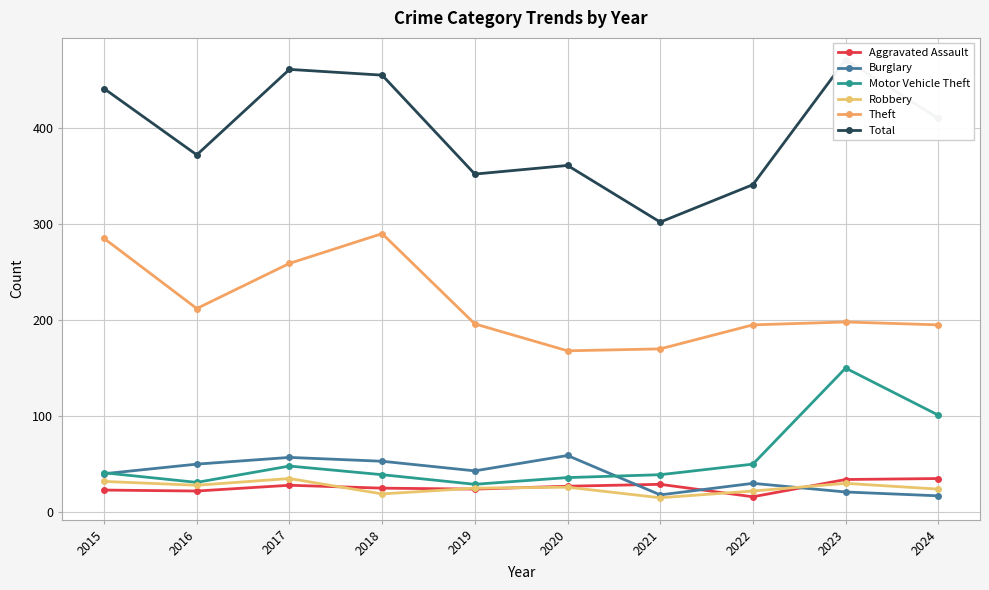

What value does the Motor Vehicle Theft series have at 2021?

39